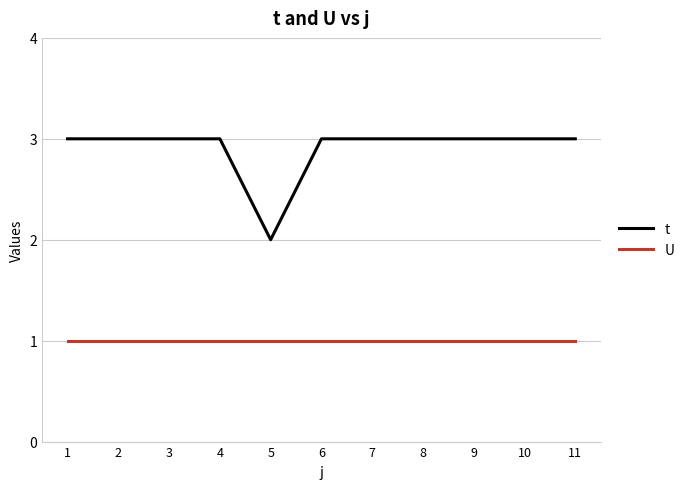

Does the chart have visible grid lines?

Yes